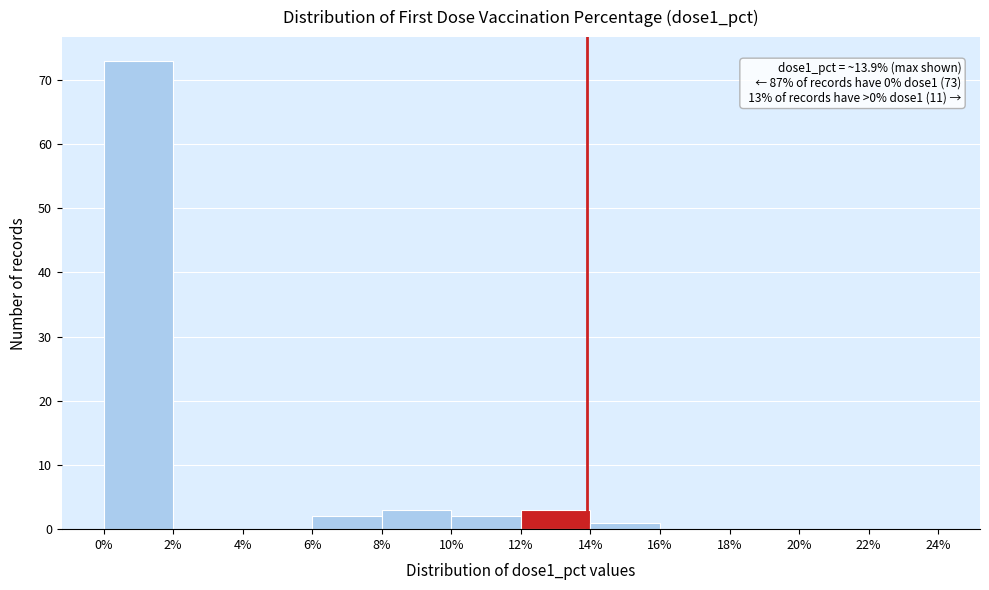

Which range on the x-axis has the tallest bar?

0% to 2%